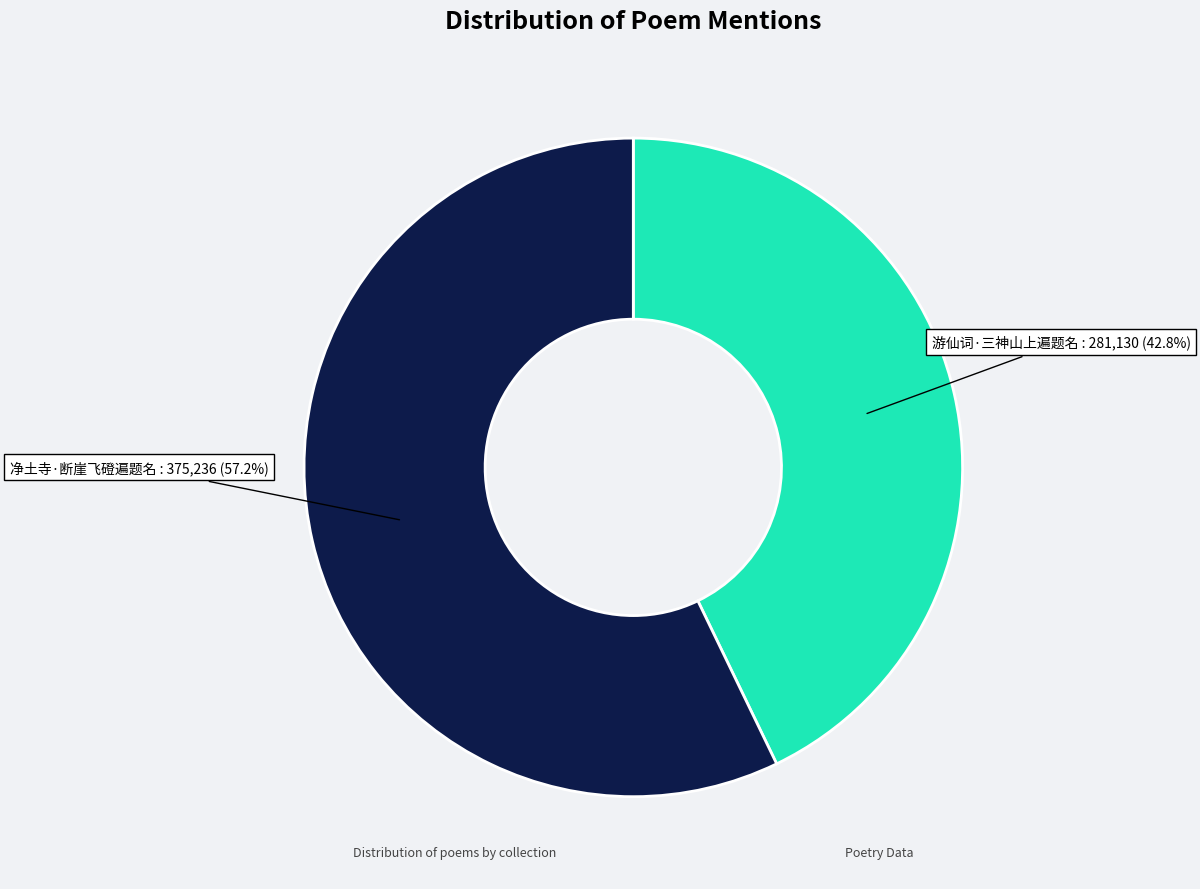

Is there any slice that represents more than half of the pie?

Yes